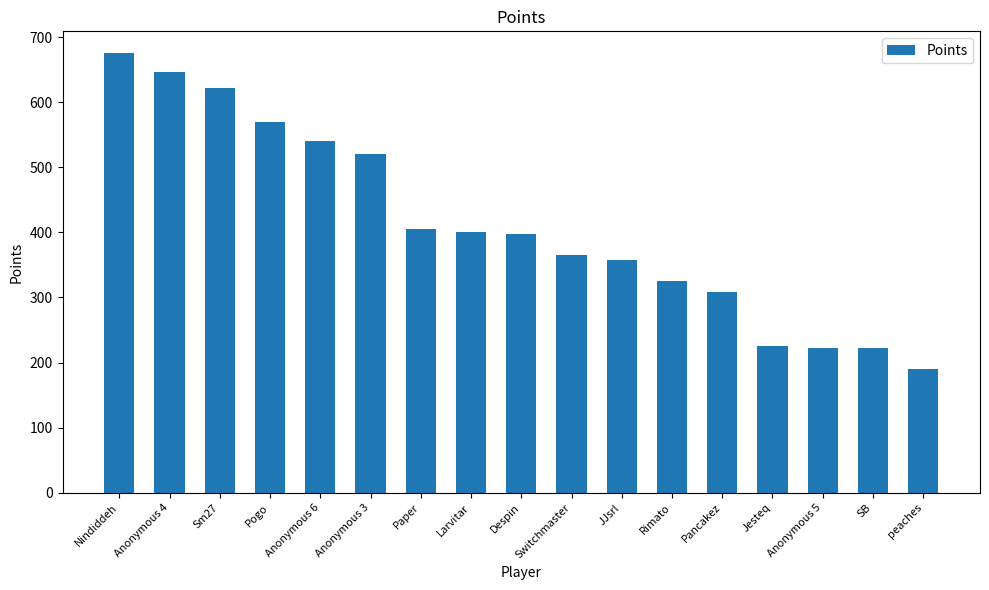

What is the ratio of the value at Anonymous 6 to the value at Anonymous 4?

0.8